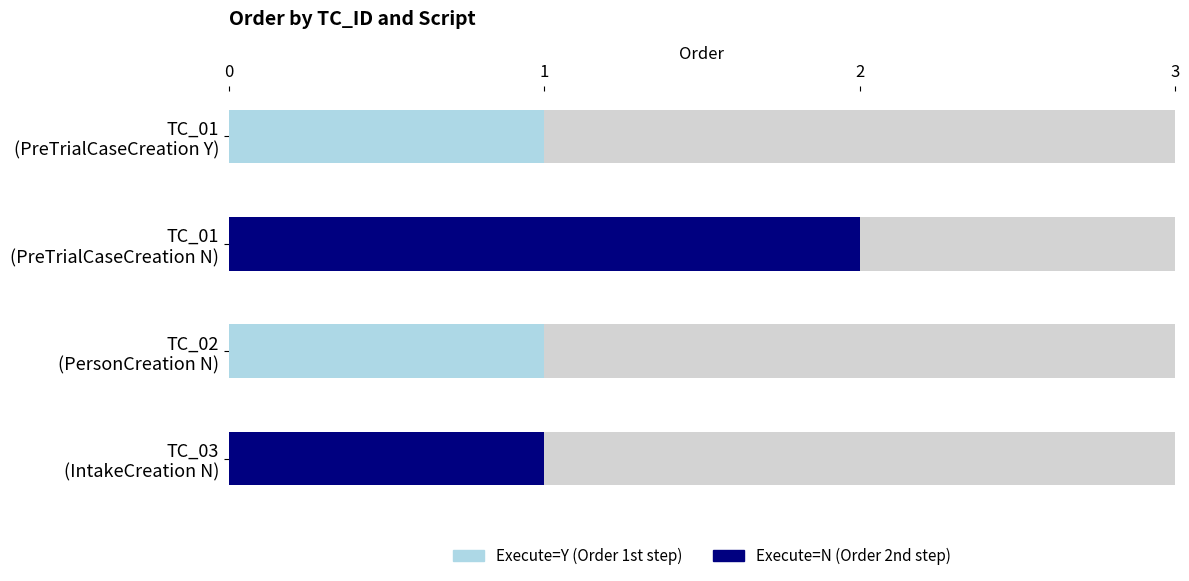

True or false: the data shows 1 at TC_03 (IntakeCreation N).

True